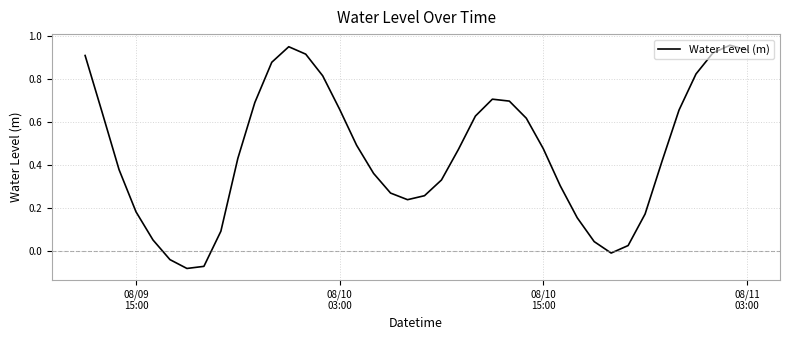

How many lines are shown in the chart?

1